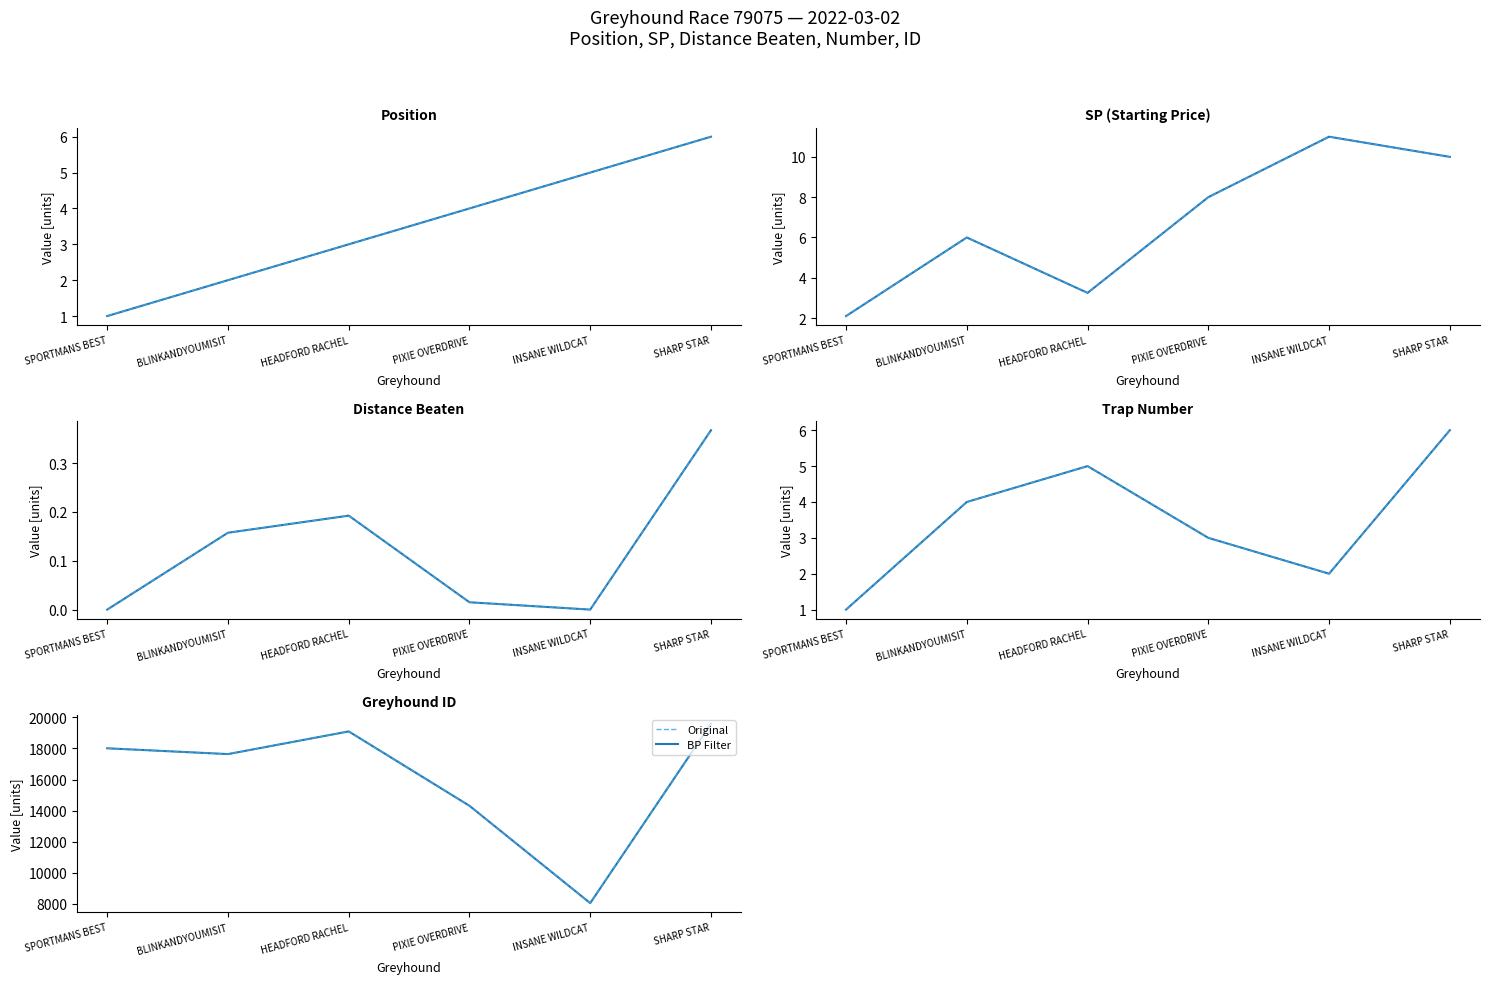

True or false: BP Filter and Original intersect in this chart.

False